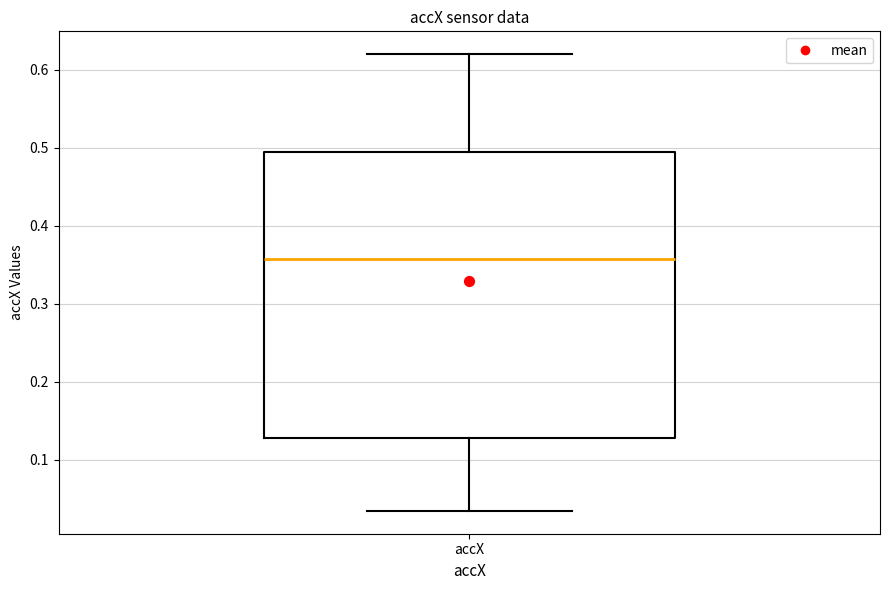

Where does the upper whisker of the box for accX end on the y-axis? The values are not printed on the chart, so give them approximately, as read against the axis.

0.62